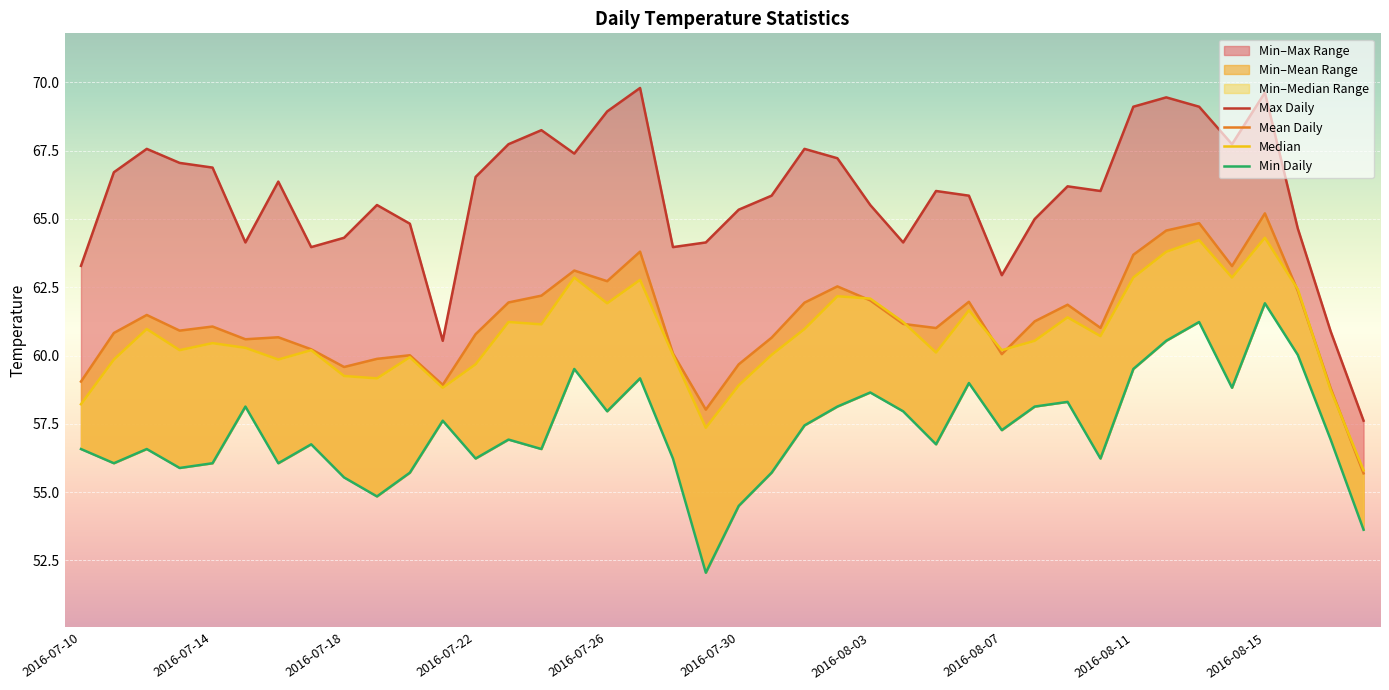

How many values in the Max Daily series are below 66?

19